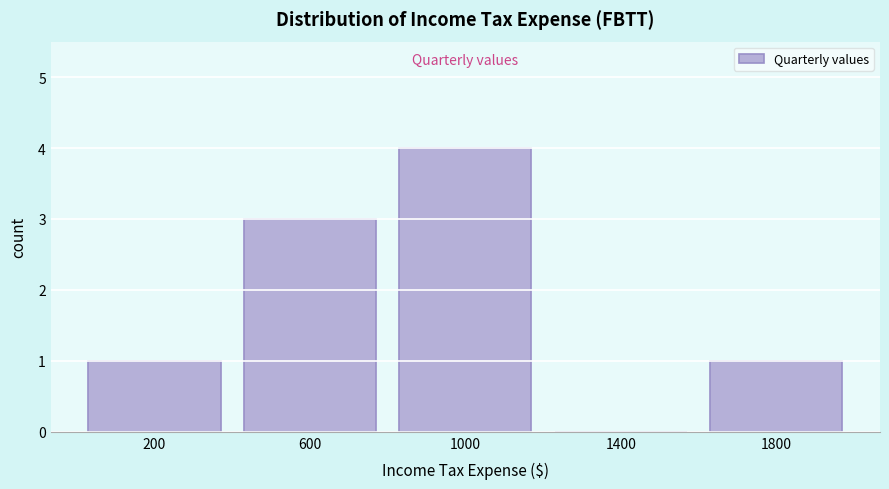

Reading left to right, list every bar in this chart as the range it spans on the x-axis followed by its height. The values are not printed on the chart, so give them approximately, as read against the axis.

0 to 400: 1
400 to 800: 3
800 to 1200: 4
1200 to 1600: 0
1600 to 2000: 1